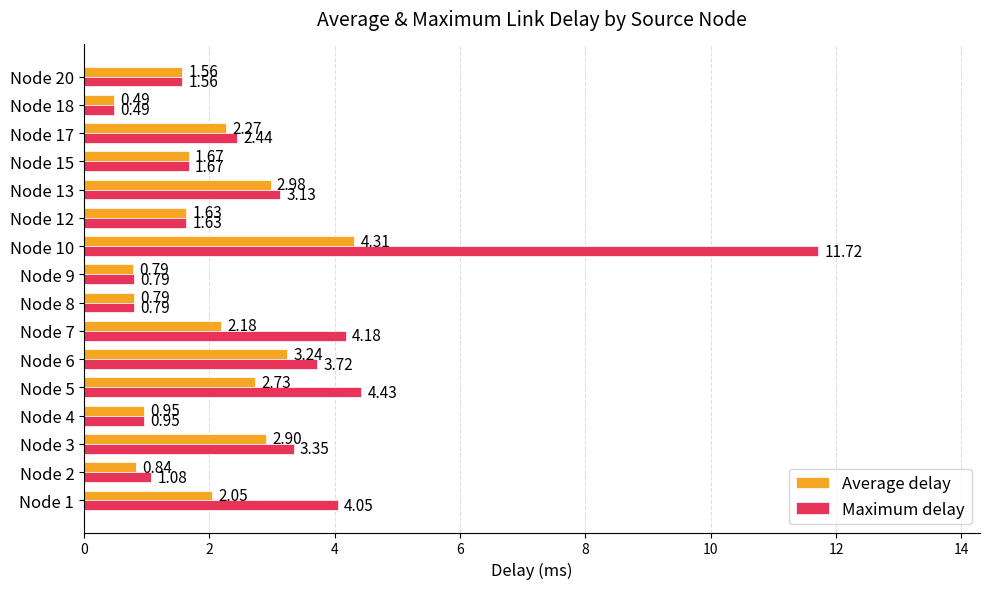

Which label corresponds to the largest value in the chart?

Node 10